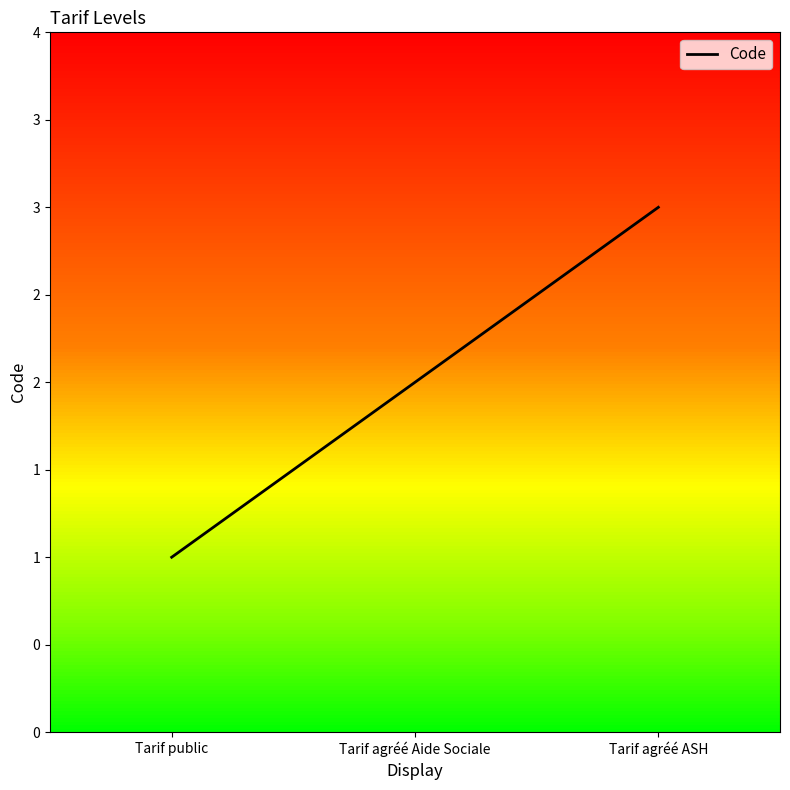

Is this an area chart (filled region under the line)?

No